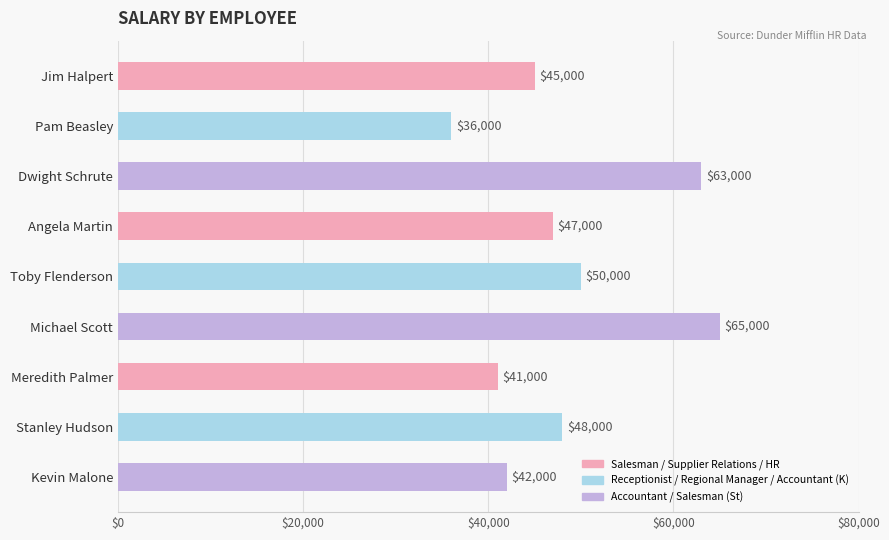

Reading top to bottom, list all the values displayed in this chart.

45000	36000	63000	47000	50000	65000	41000	48000	42000